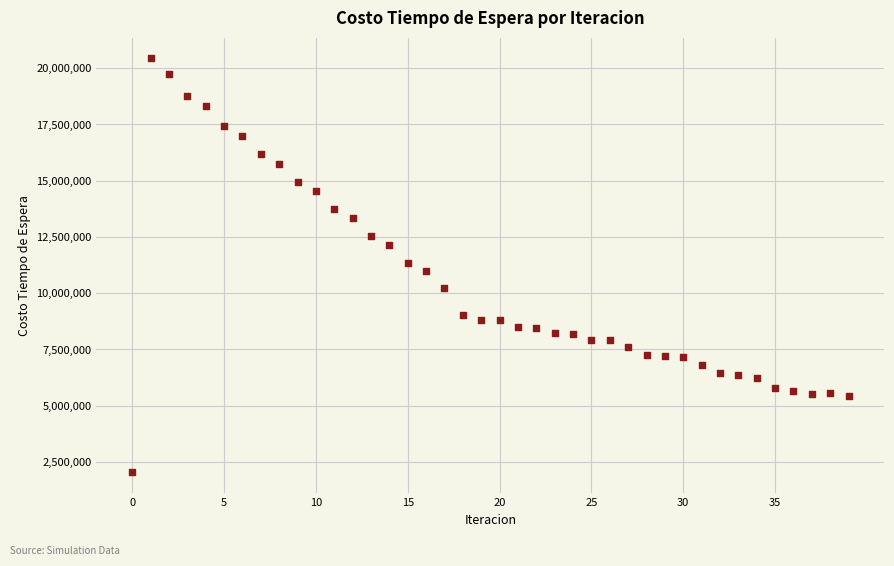

What is the range of Y values (max minus min)?

18388311.9